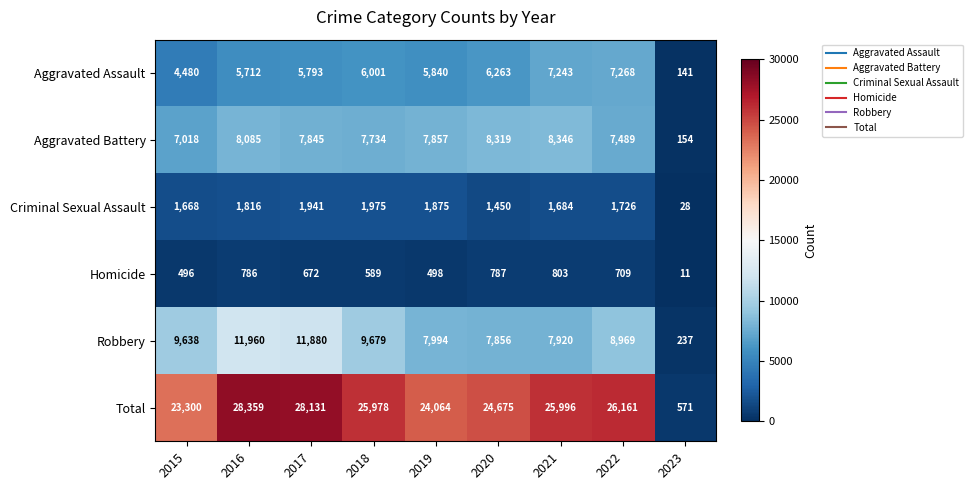

Rank the series by their maximum value, from lowest to highest.

Homicide, Criminal Sexual Assault, Aggravated Assault, Aggravated Battery, Robbery, Total